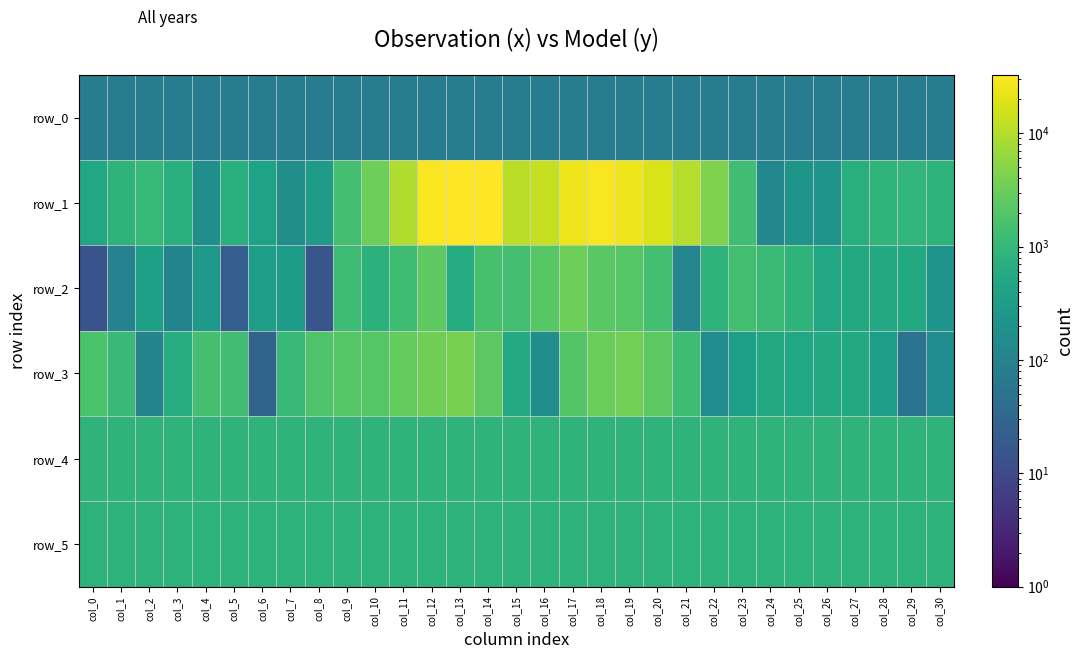

What is the total value across all series at col_22?

7178.8